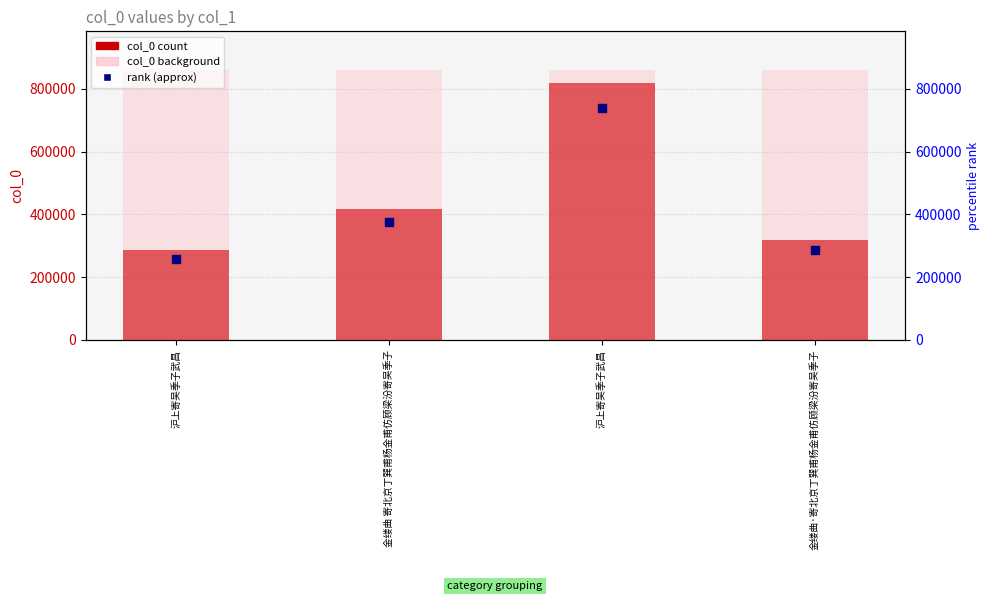

Which series contains the highest Y value?

col_0 (background)